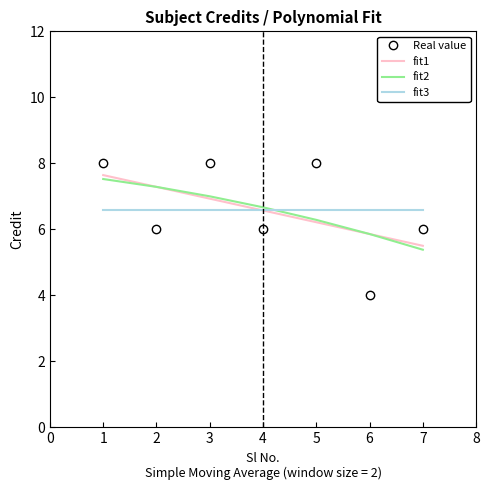

Is the value of fit3 at 1 greater than the value of fit1 at 6?

Yes